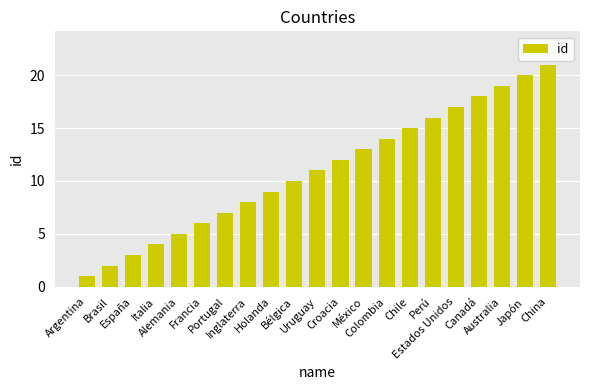

How many bars are there in total?

21